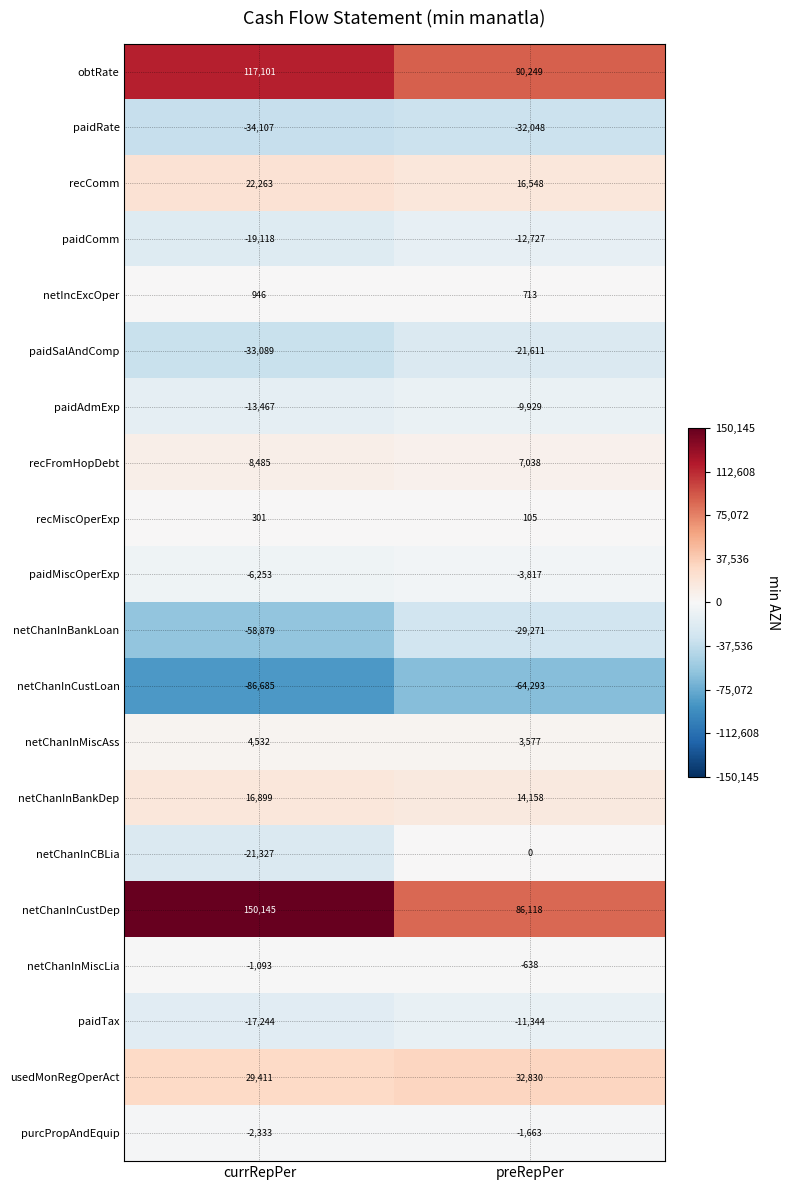

Which series has the widest spread of values?

netChanInCustDep